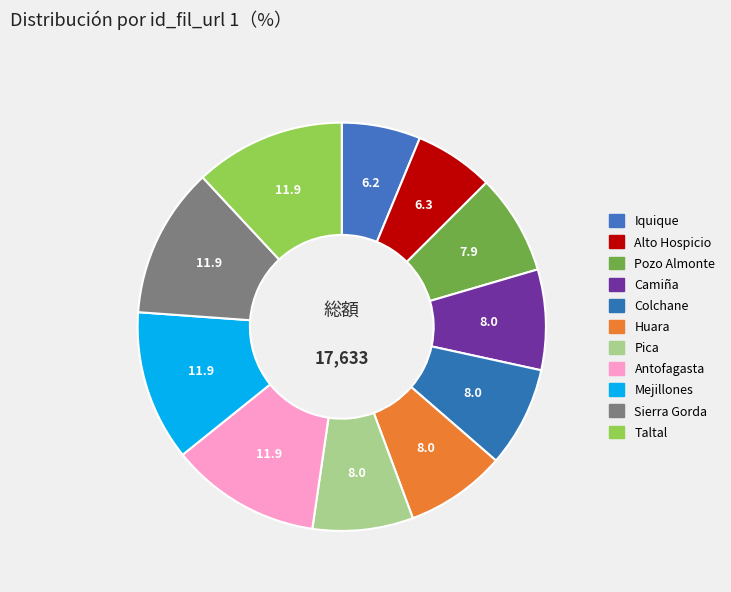

What is the change in value from Camiña to Taltal?

+702